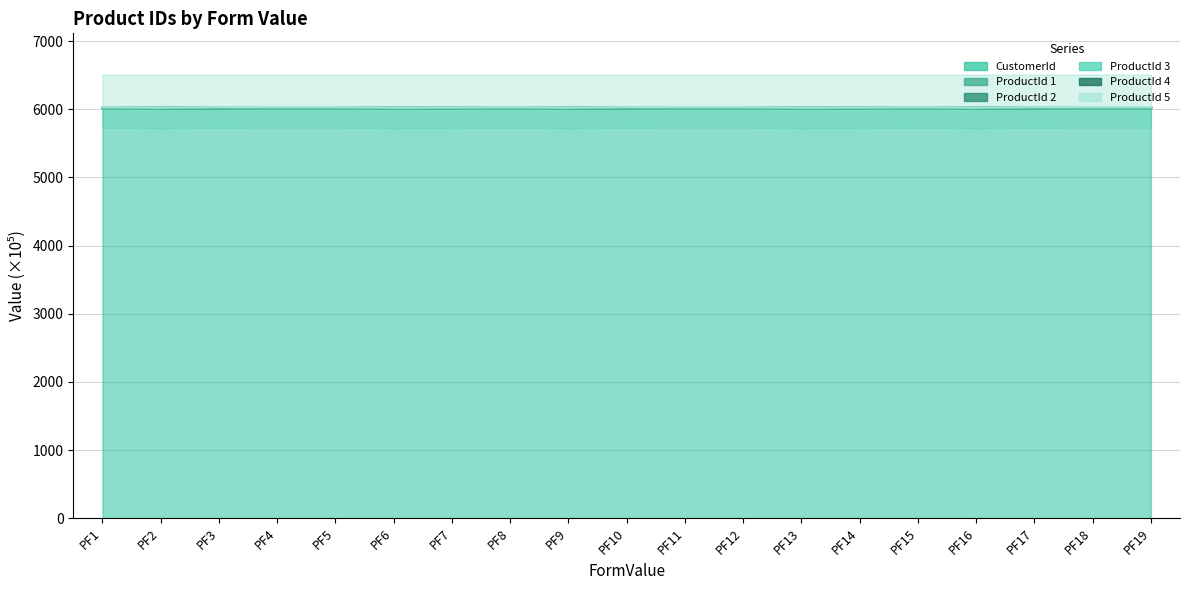

What is the difference between the maximum and minimum values in the ProductId 4 series?

3.9